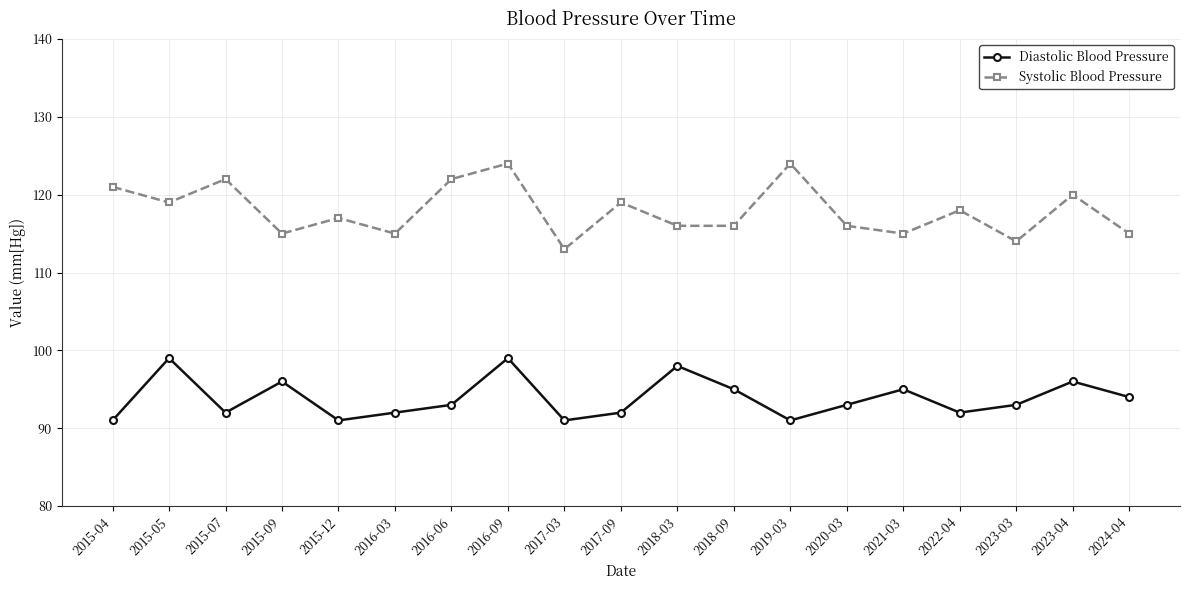

Between 2015-12 and 2017-03, which series saw the biggest shift?

Systolic Blood Pressure